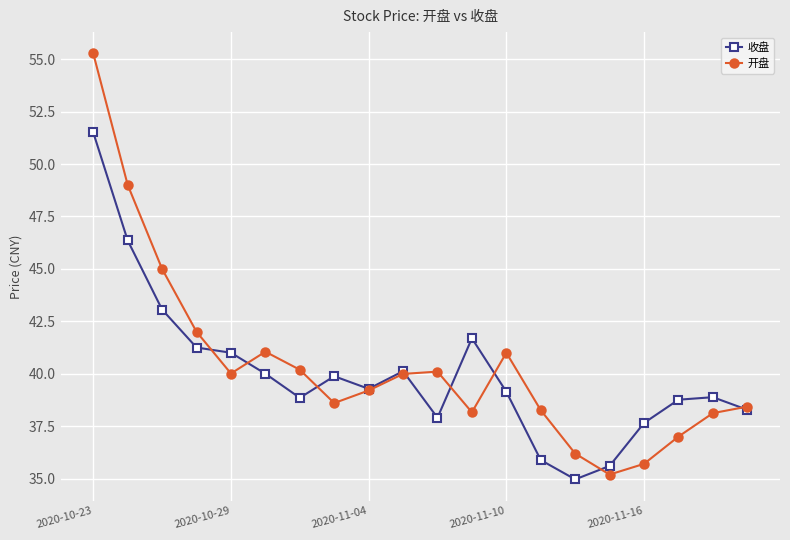

Which series has the largest total across all categories?

开盘